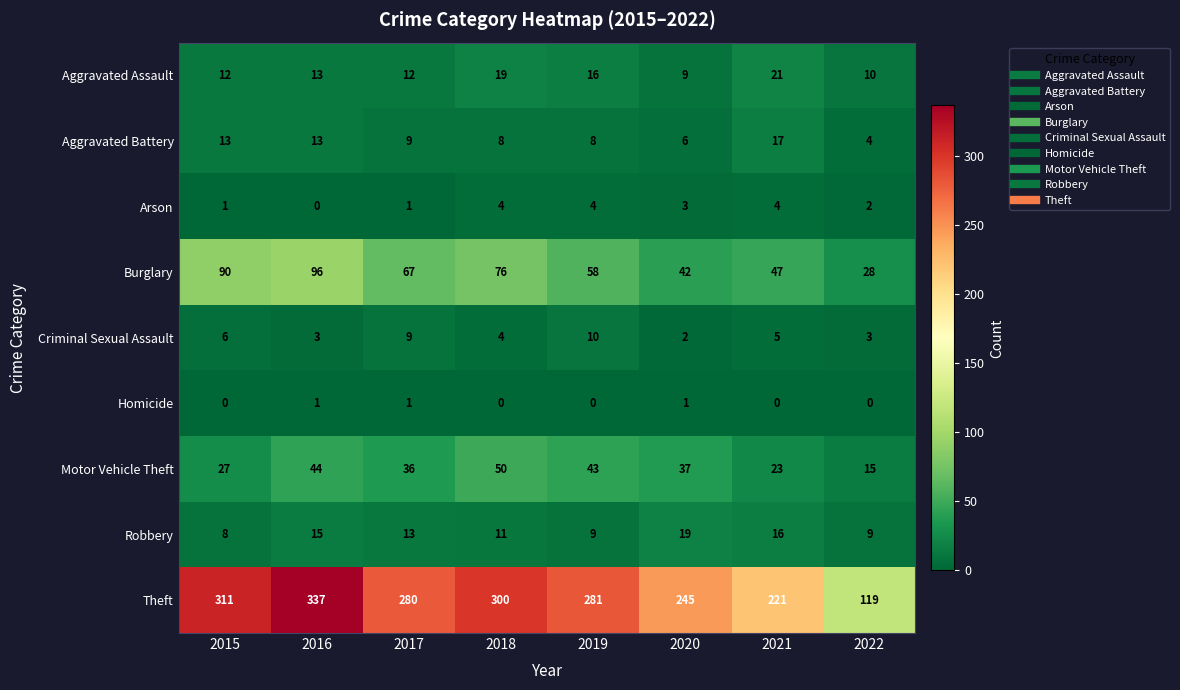

What is the greatest value displayed?

337